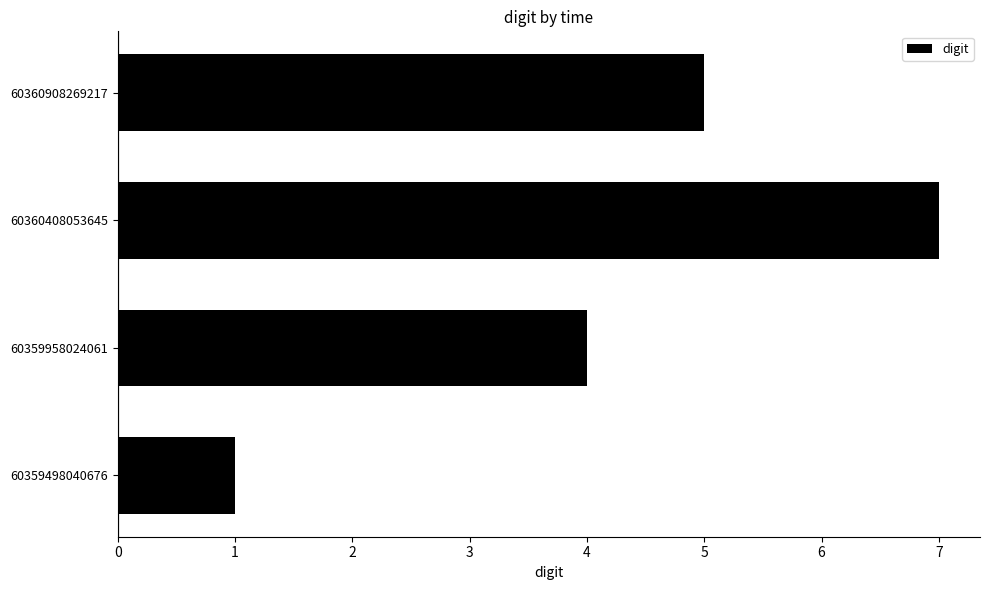

The value at 60359498040676 is 0. True or false?

False